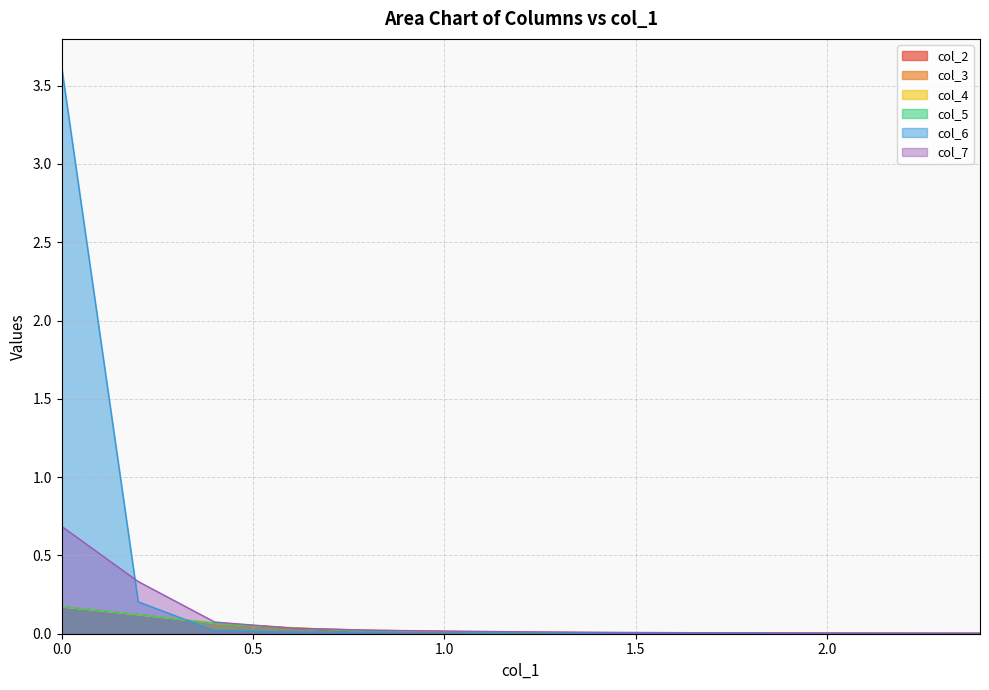

Which series has the largest range (max minus min)?

col_6